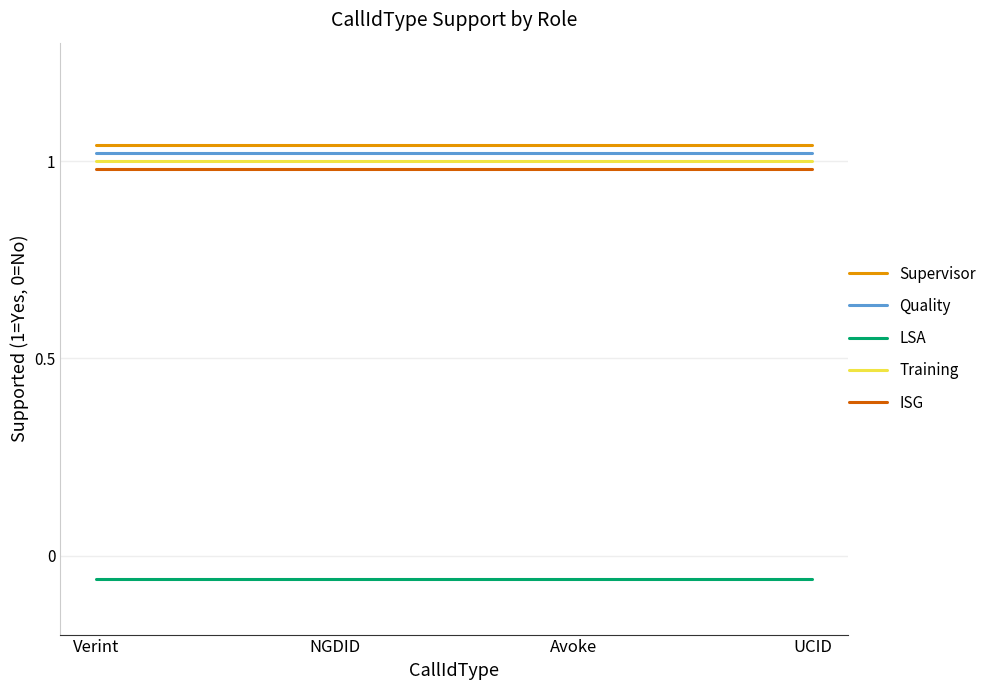

What position from the left is Verint?

1